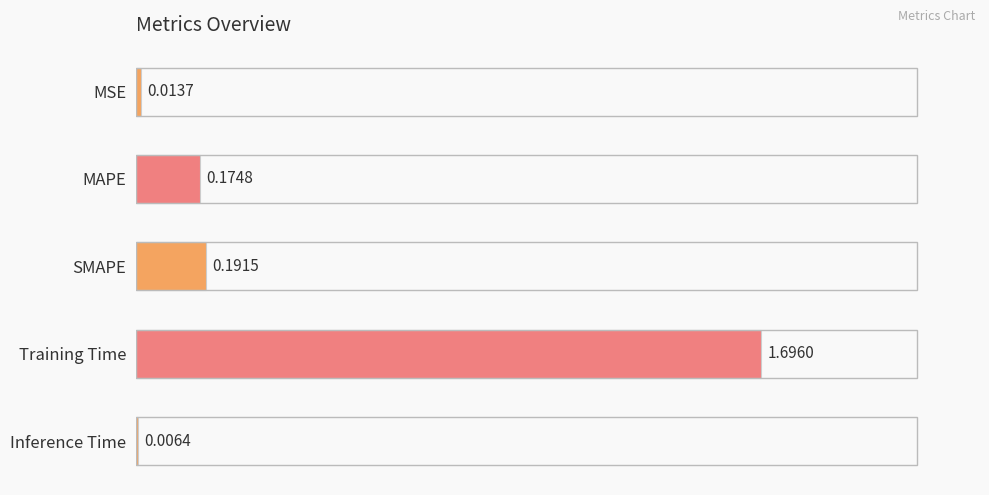

Are the bars horizontal?

Yes